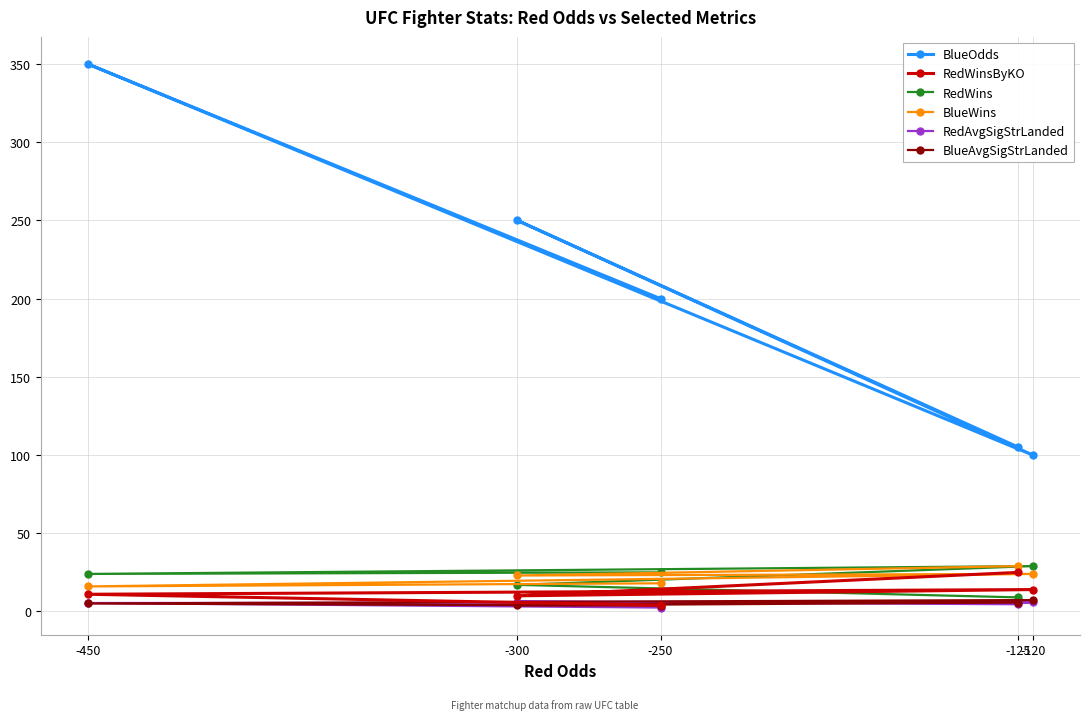

How many values in the BlueAvgSigStrLanded series are below 5?

2